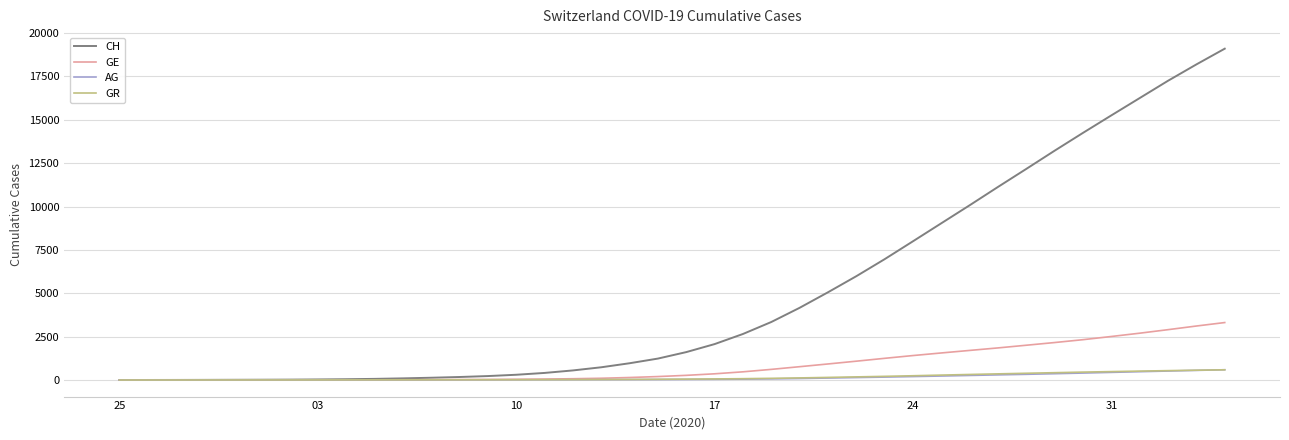

What is the greatest value displayed?

19103.4